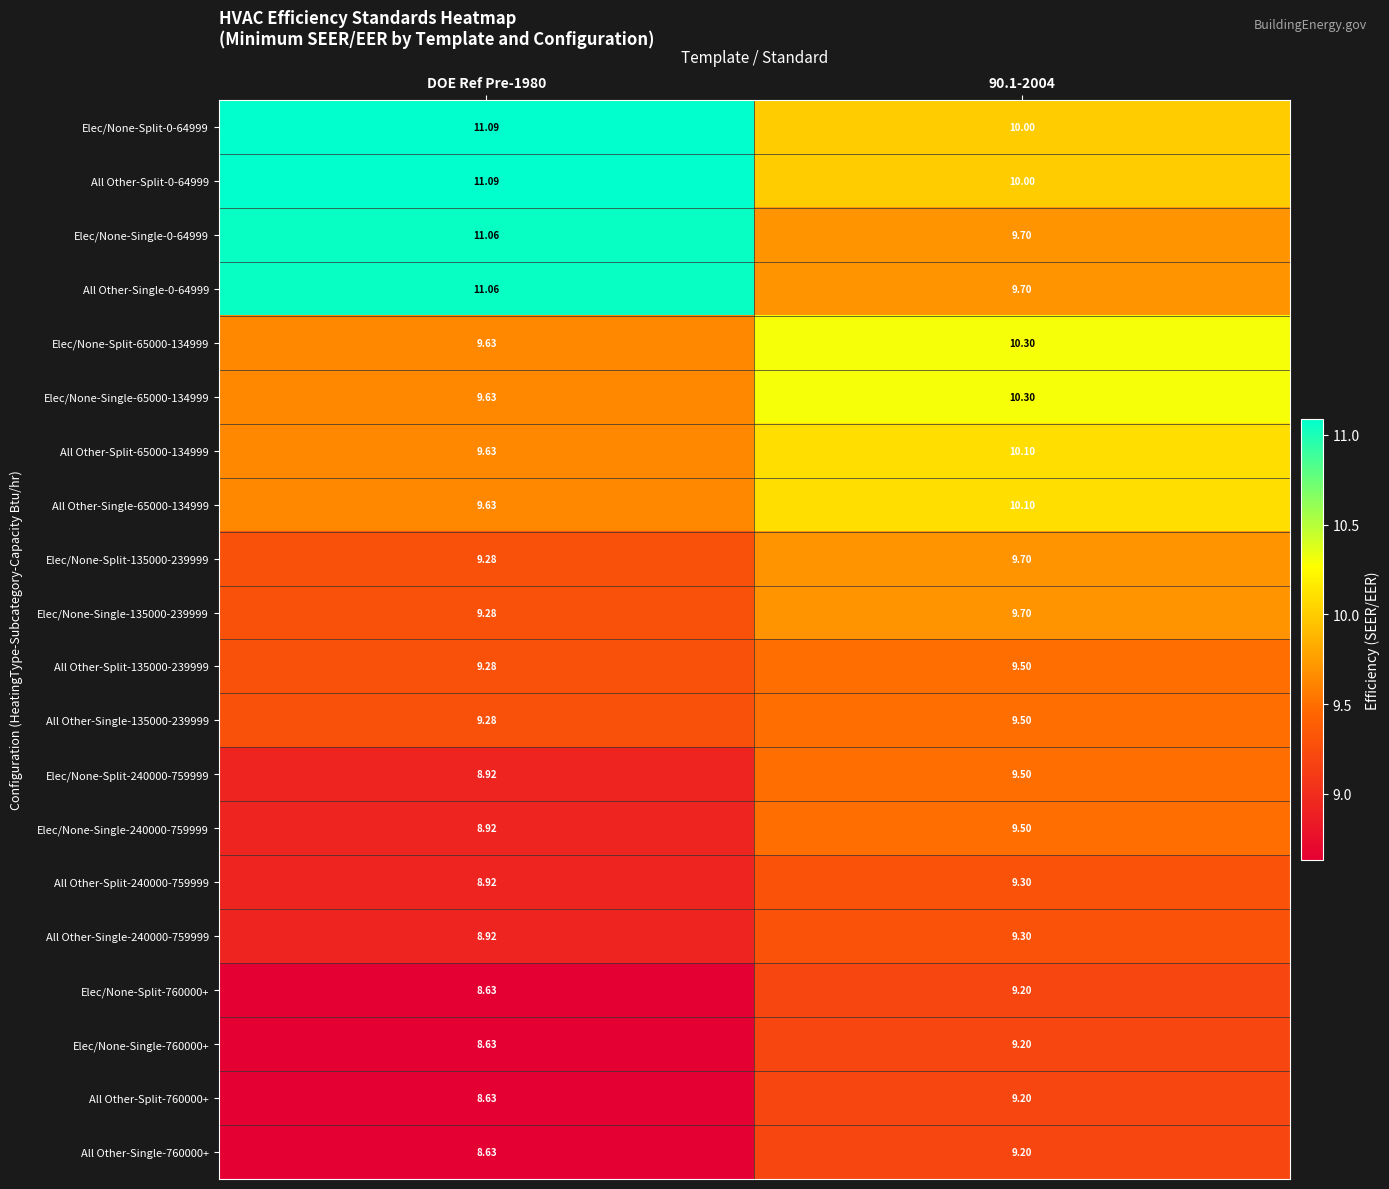

What is the greatest value displayed?

11.1